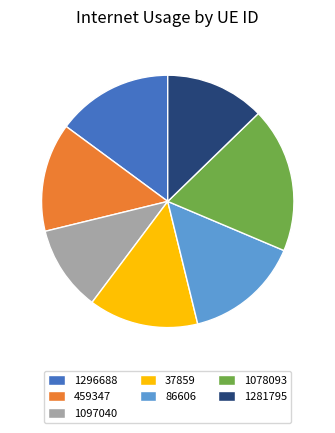

The 37859 slice represents 4% of the pie. True or false?

False